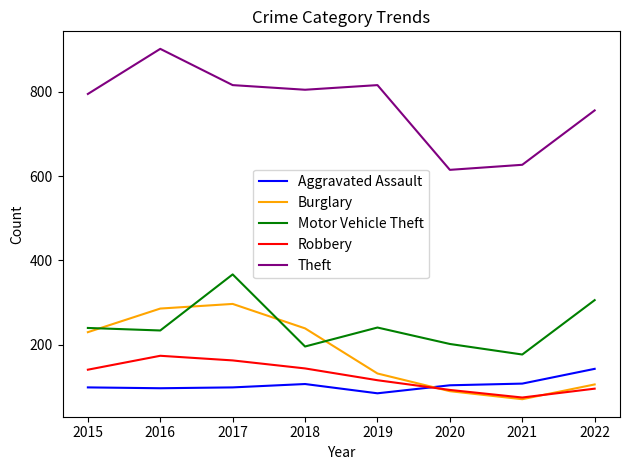

What is the spread (max minus min) of values at 2016?

805